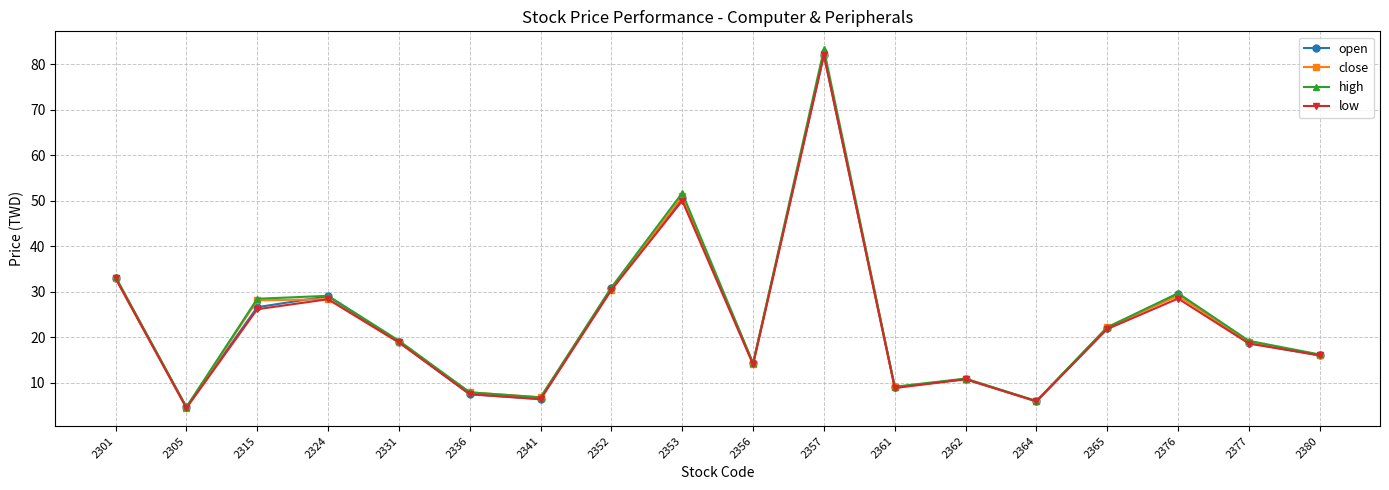

Is the value of low at 2305 greater than the value of high at 2331?

No